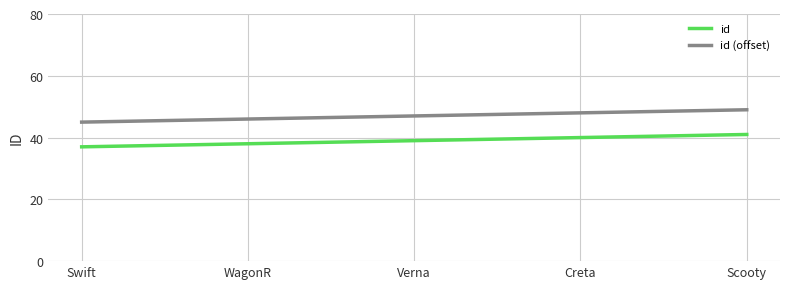

How many distinct data groups are displayed?

2